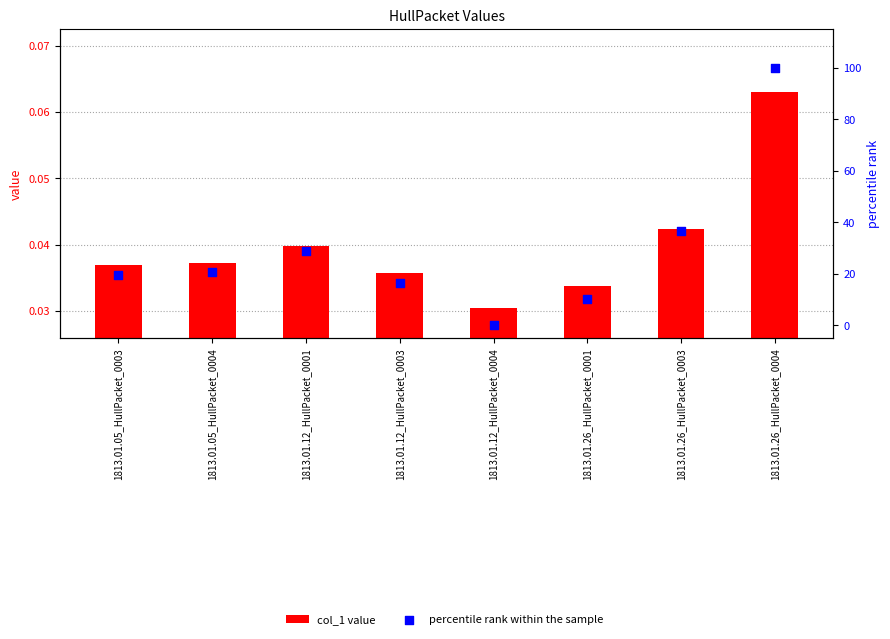

Is the value of percentile rank within the sample at 1813.01.05_HullPacket_0003 greater than the value of col_1 value at 1813.01.12_HullPacket_0003?

Yes